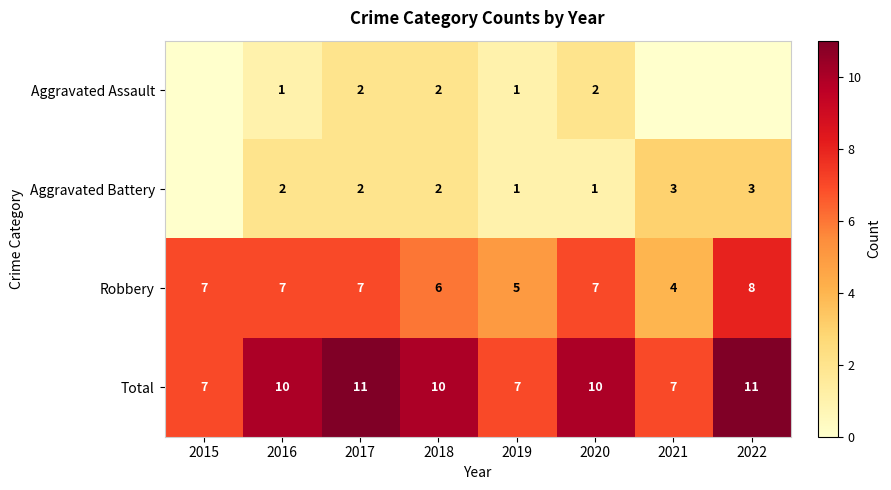

What is the difference between the maximum and second lowest values in the Total series?

4